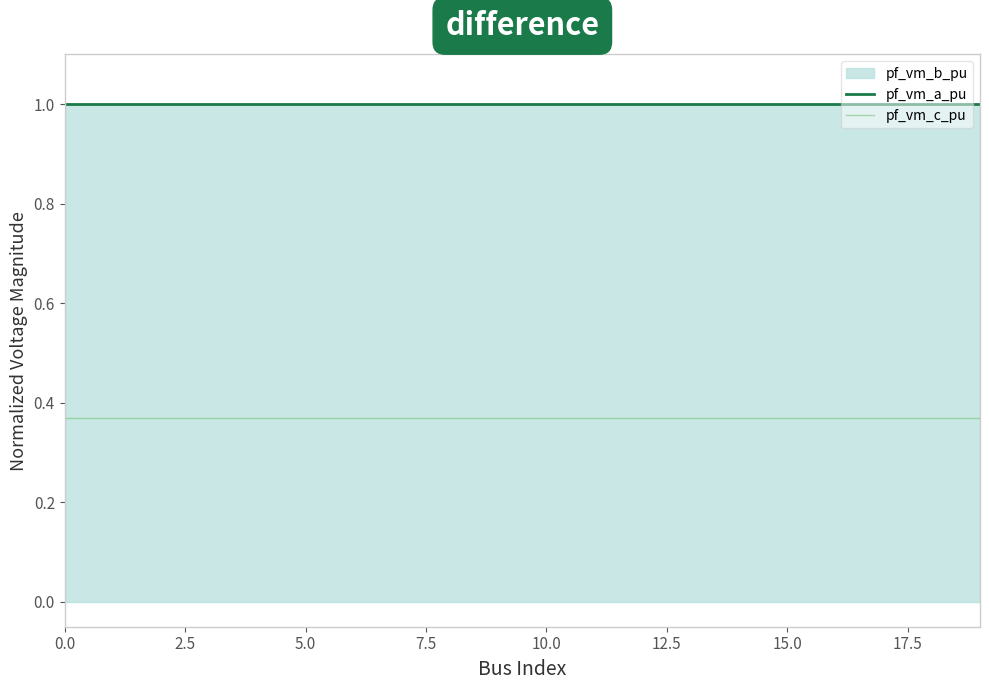

What position from the left is 10?

11